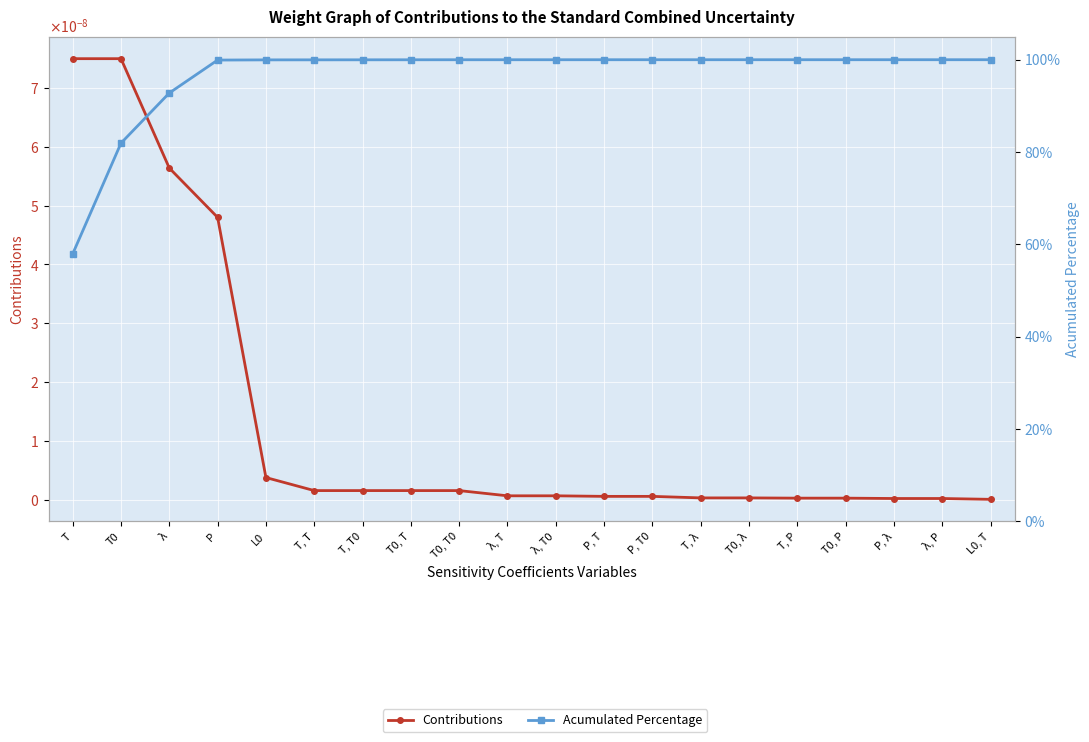

At λ, T, list the series in order from largest to smallest.

Acumulated Percentage, Contributions